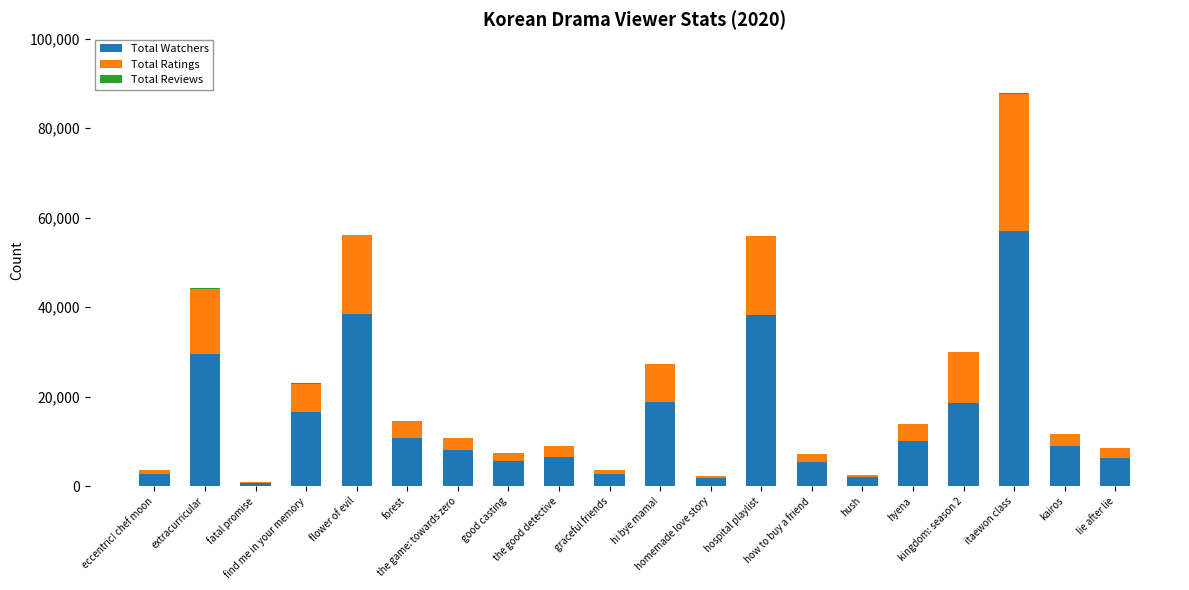

Are the bars grouped side by side (vs. stacked)?

No